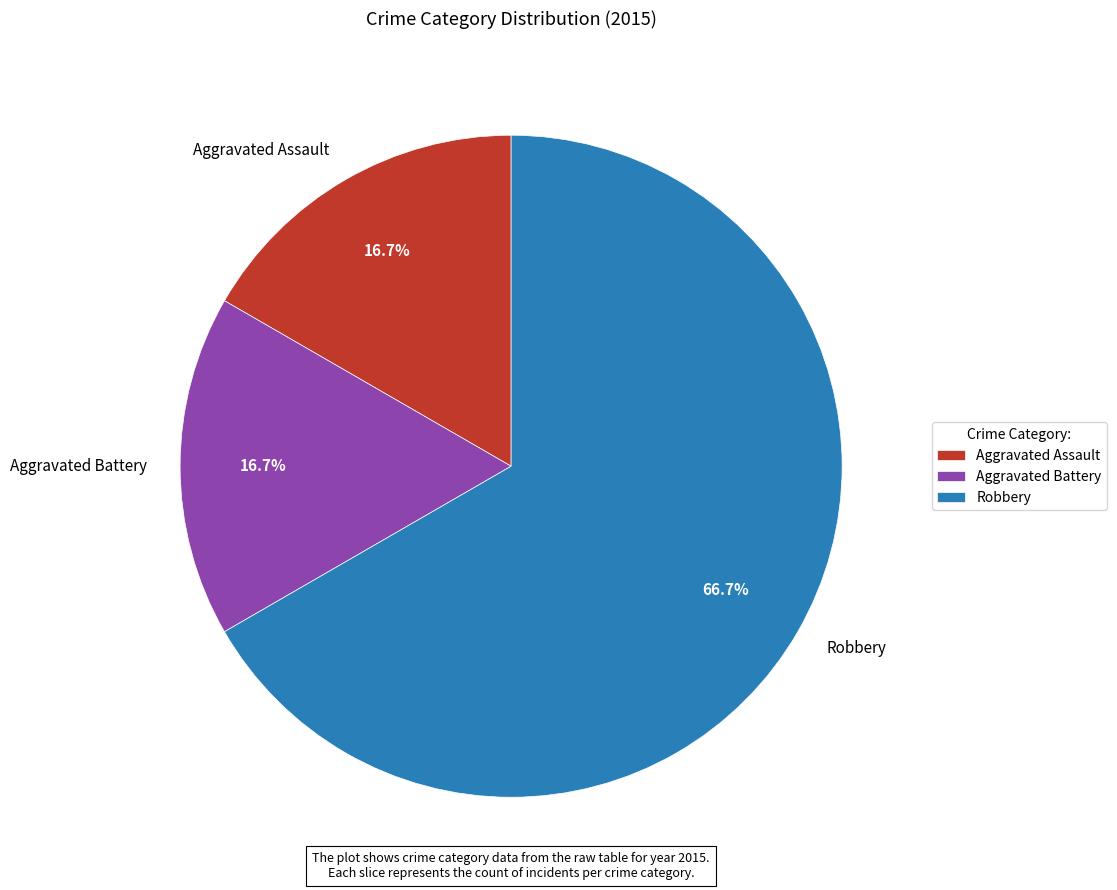

How many segments does this pie chart have?

3